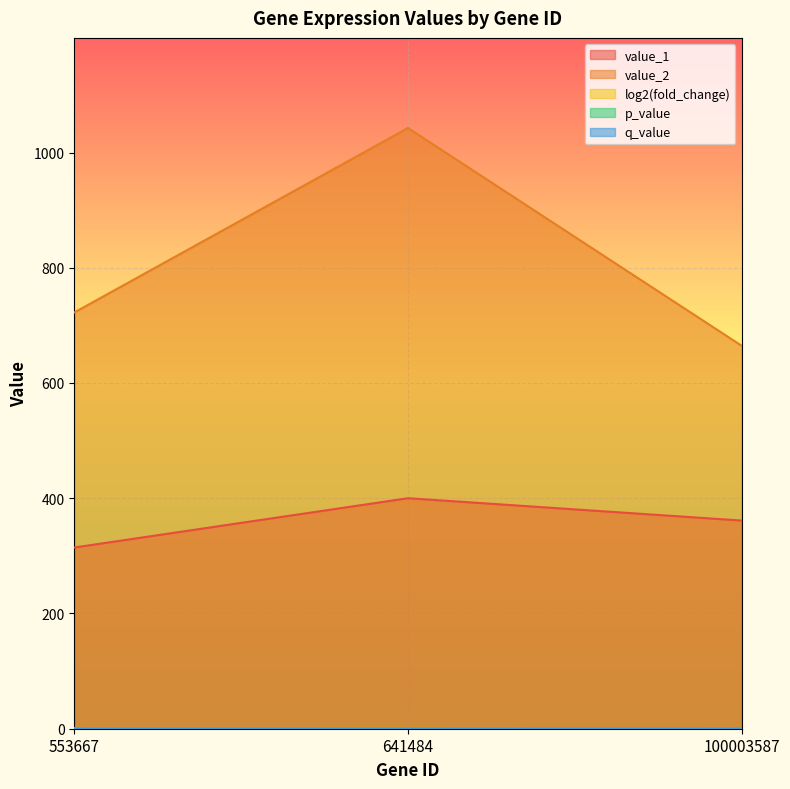

Reading left to right, extract all data points from this chart.

value_1: 553667=314.5	641484=400.0	100003587=361.3
value_2: 553667=722.4	641484=1042.5	100003587=664.6
log2(fold_change): 553667=1.2	641484=1.4	100003587=0.9
p_value: 553667=0.0	641484=0.0	100003587=0.0
q_value: 553667=0.6	641484=0.6	100003587=0.5